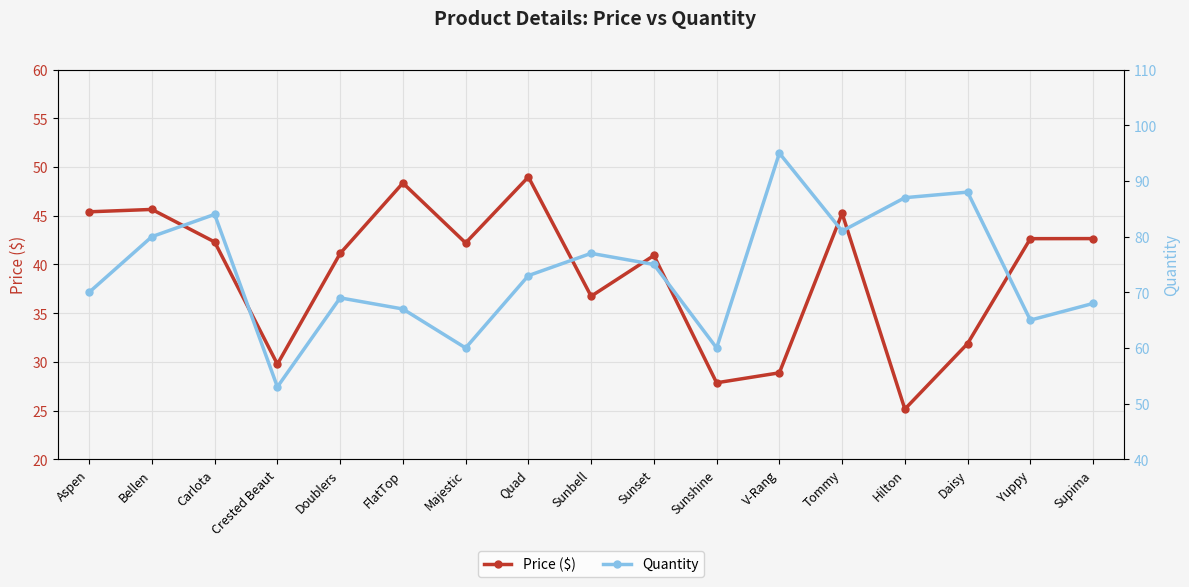

Which category has the highest value in the Price ($) series?

Quad